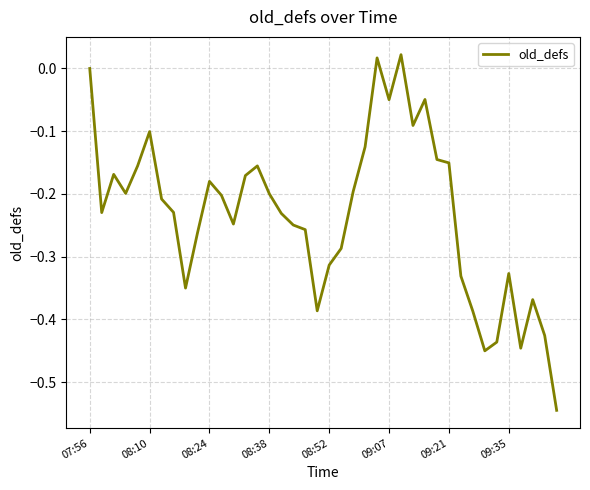

What is the difference between the maximum and minimum values?

0.6